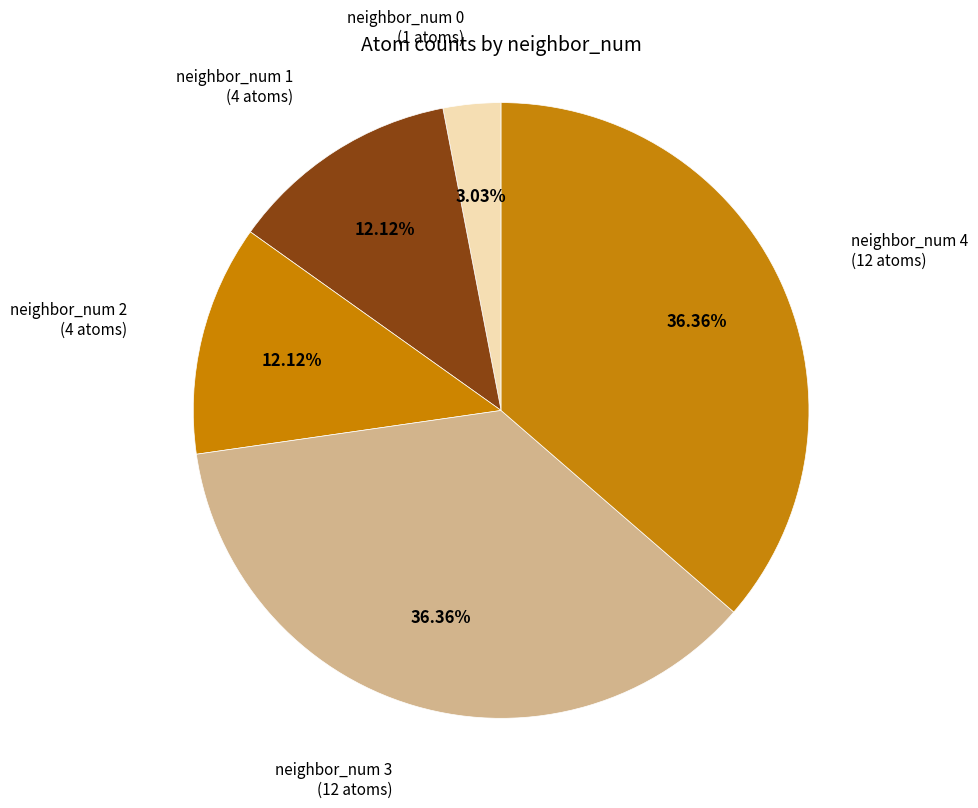

Is there a majority slice in this chart?

No